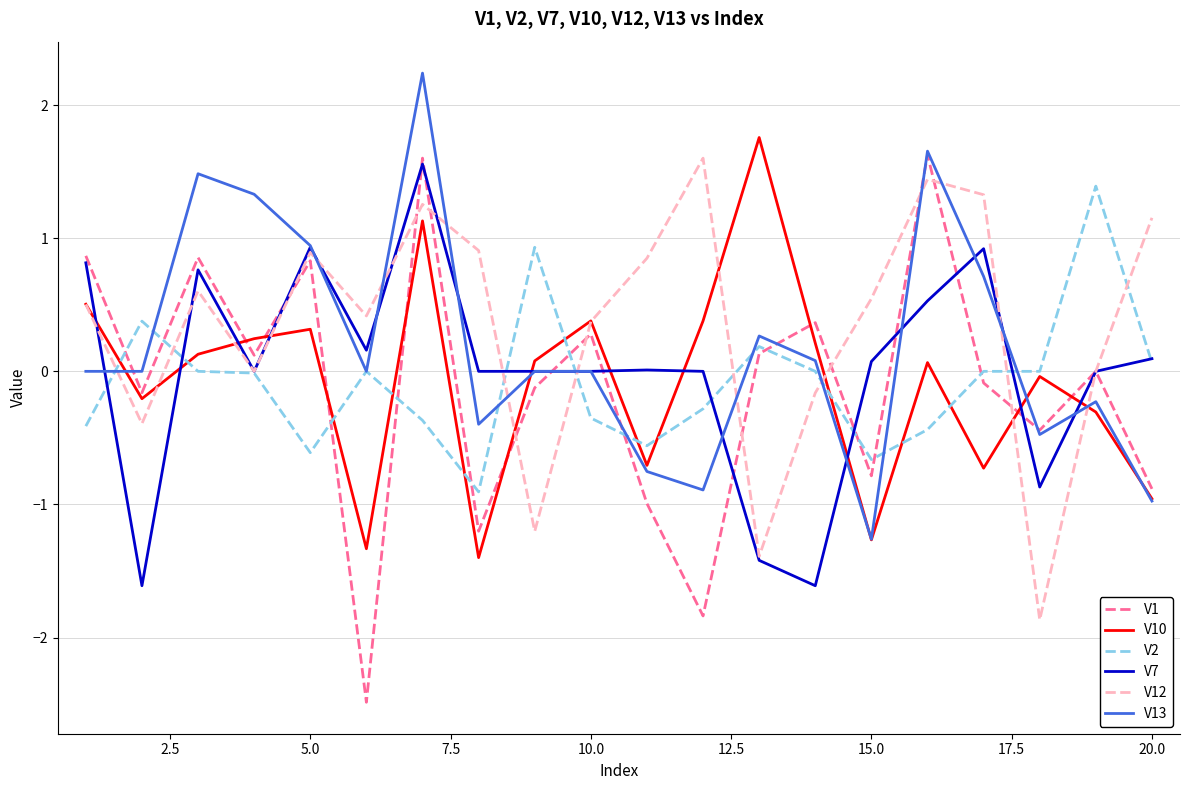

What is the maximum value for V12?

1.6